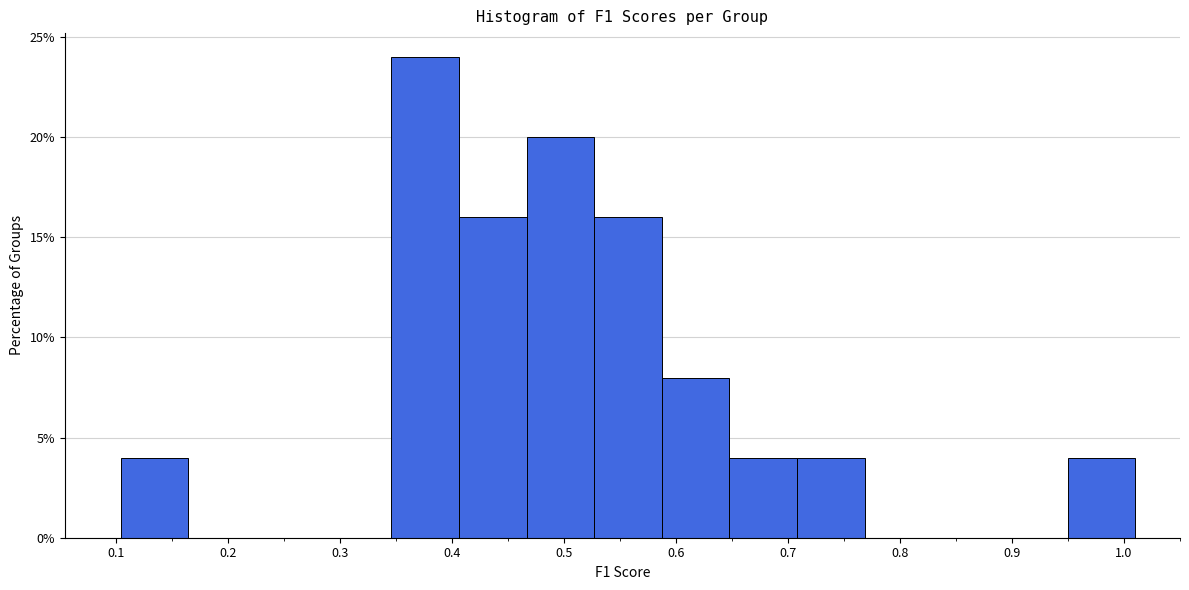

Reading left to right, list every bar in this chart as the range it spans on the x-axis followed by its height. Neither the bar edges nor the heights are printed on the chart, so give them approximately, as read against the axes.

0.10 to 0.17: 4
0.17 to 0.23: 0
0.23 to 0.29: 0
0.29 to 0.35: 0
0.35 to 0.41: 24
0.41 to 0.47: 16
0.47 to 0.53: 20
0.53 to 0.59: 16
0.59 to 0.65: 8
0.65 to 0.71: 4
0.71 to 0.77: 4
0.77 to 0.83: 0
0.83 to 0.89: 0
0.89 to 0.95: 0
0.95 to 1.01: 4